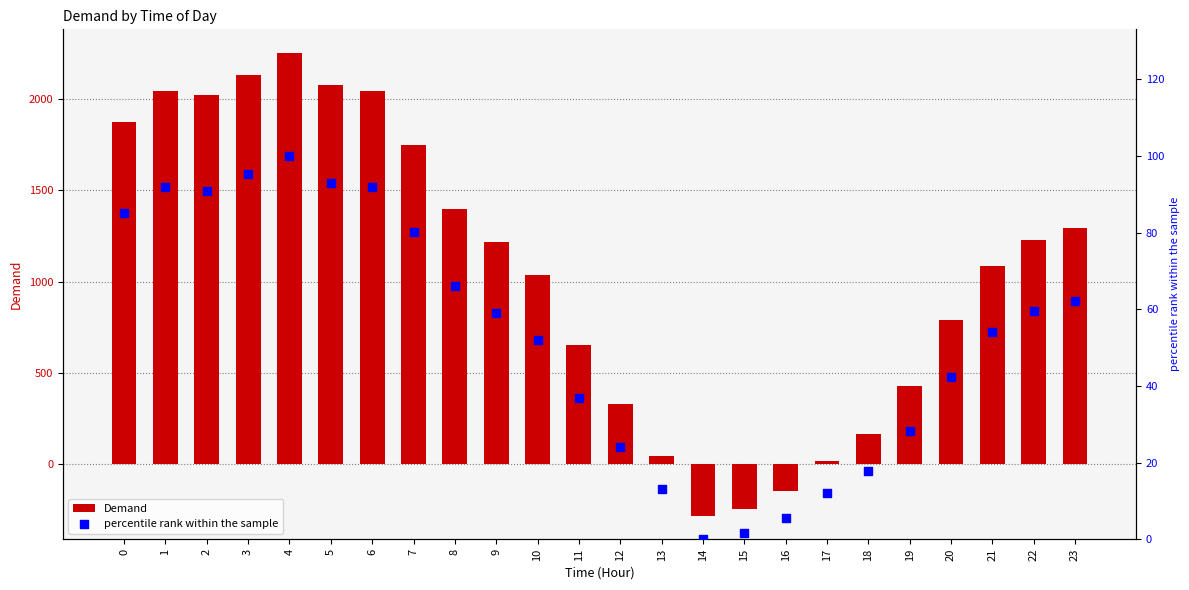

What are all the series names shown in the legend?

Demand, percentile rank within the sample